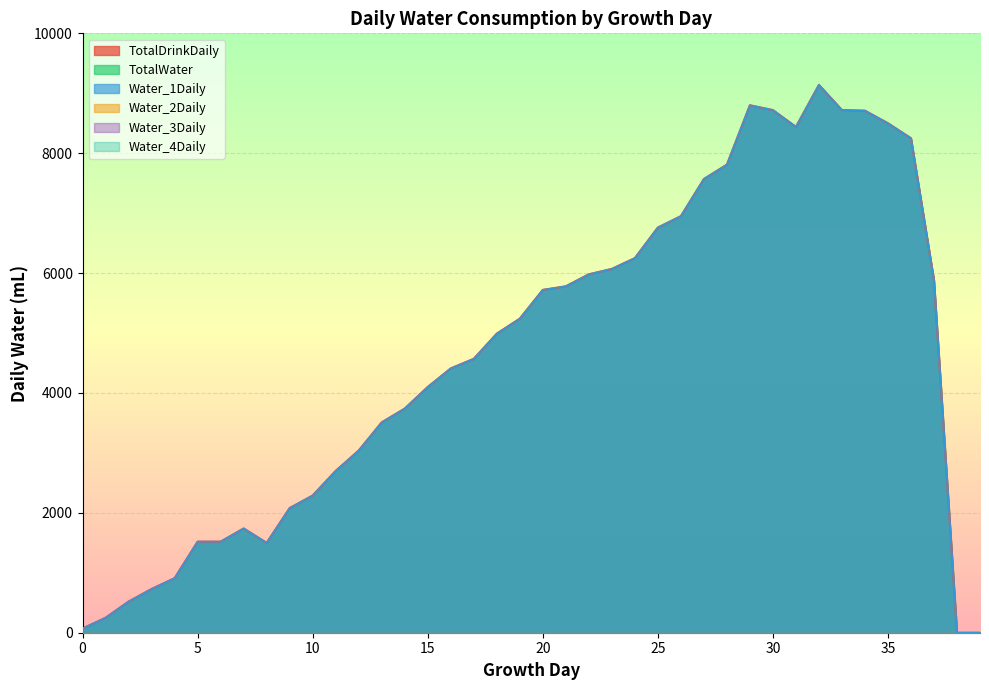

The Water_2Daily series shows 0 at 36. True or false?

True